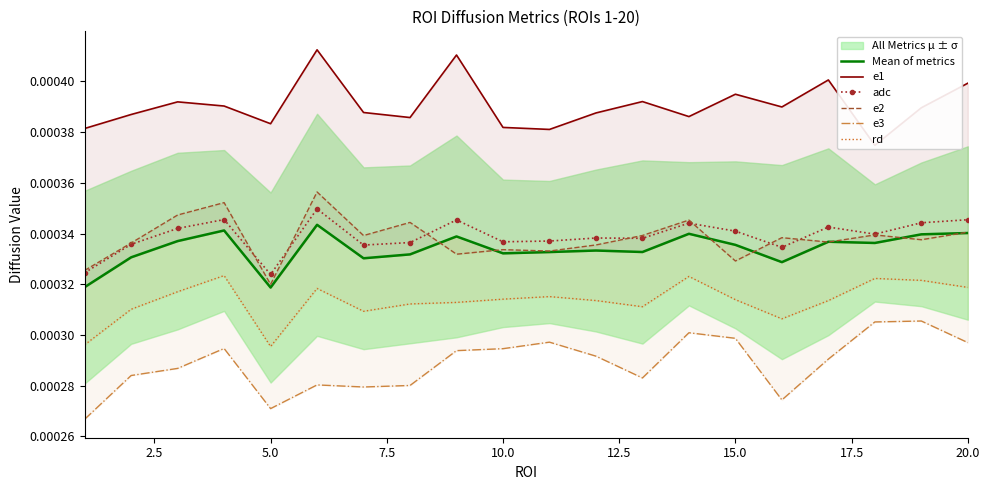

True or false: adc has more than 1 points higher than both neighbors.

True